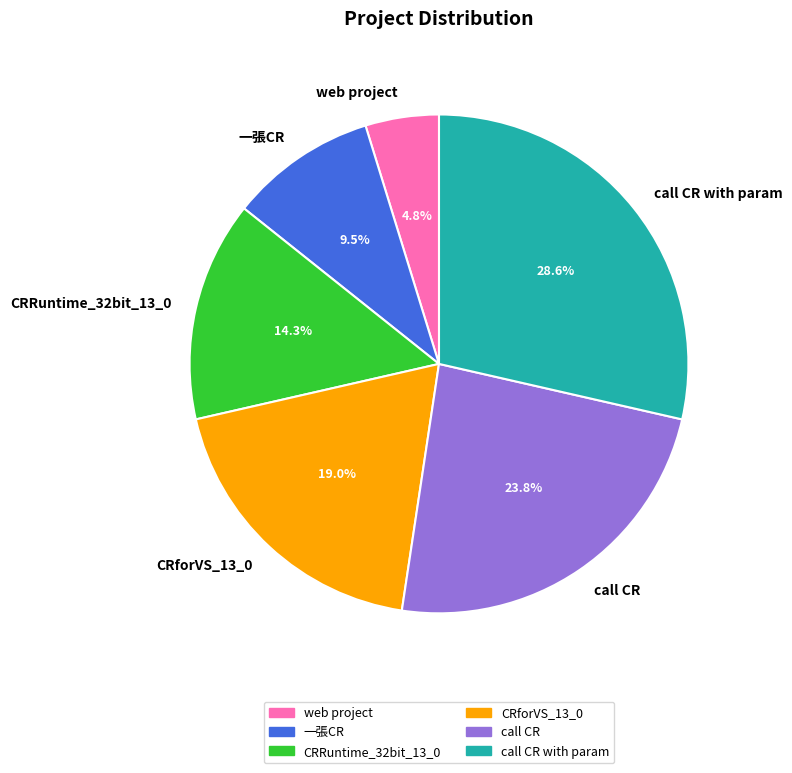

To the nearest percent, what is the difference between the CRforVS_13_0 and call CR slice percentages?

5%